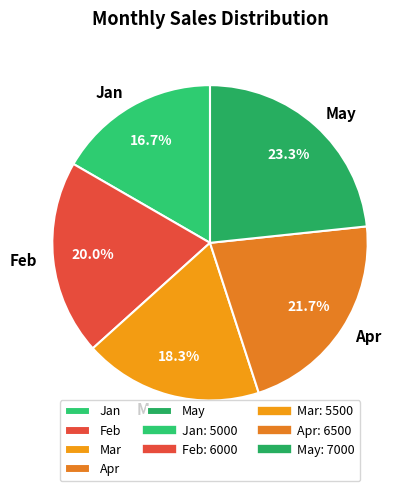

True or false: Mar accounts for 32% of the total.

False